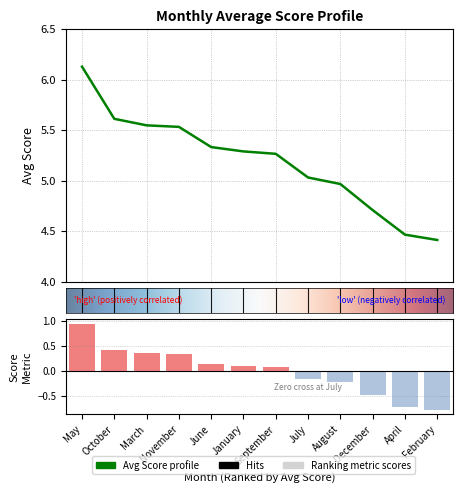

What is the average value?

5.2